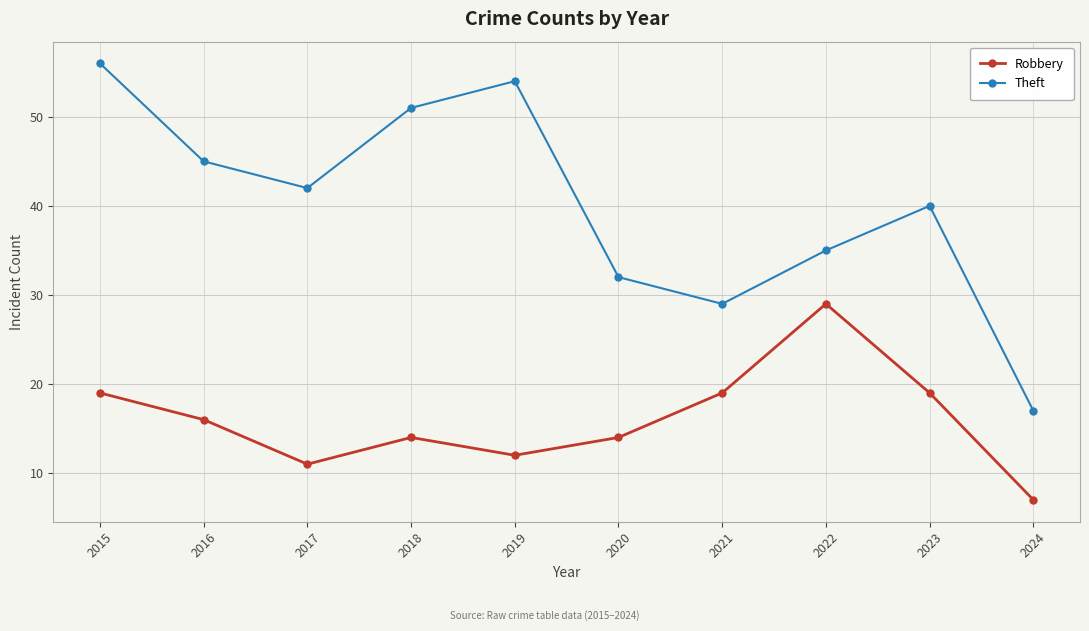

Does the chart display data point markers on the line(s)?

Yes